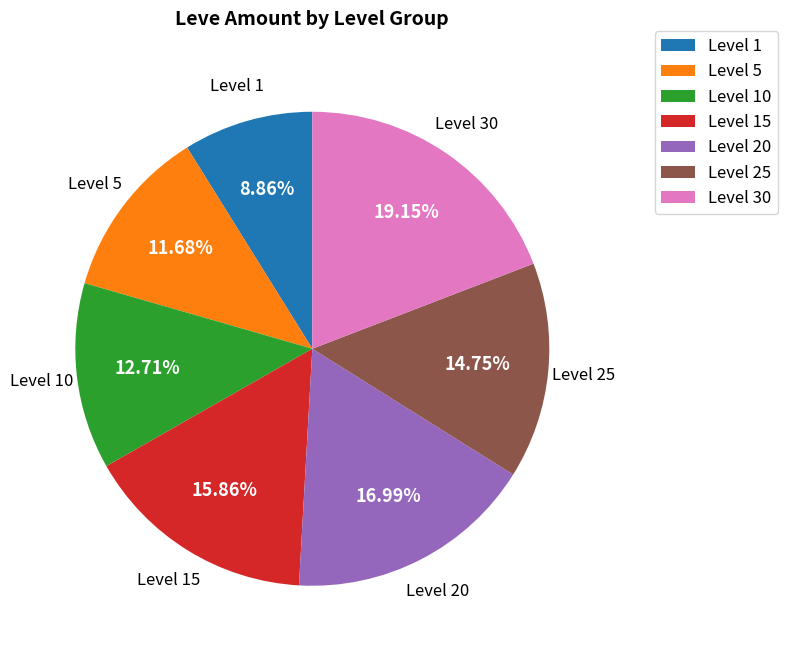

Does any single category account for the majority?

No